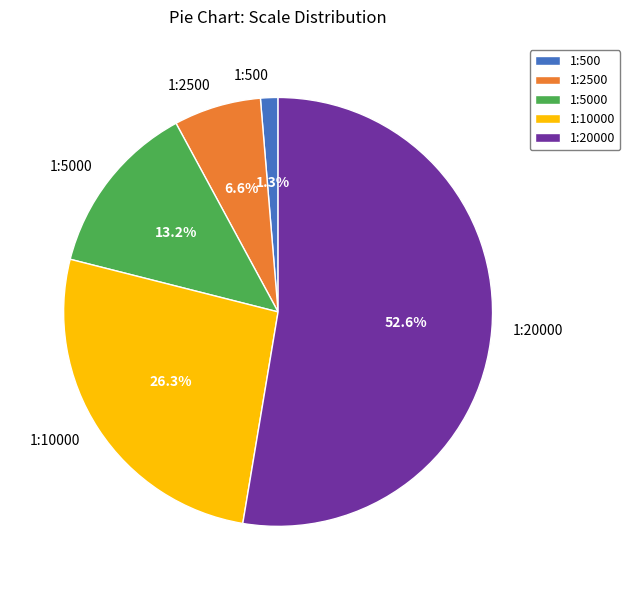

Between 1:500 and 1:10000, which is larger?

1:10000